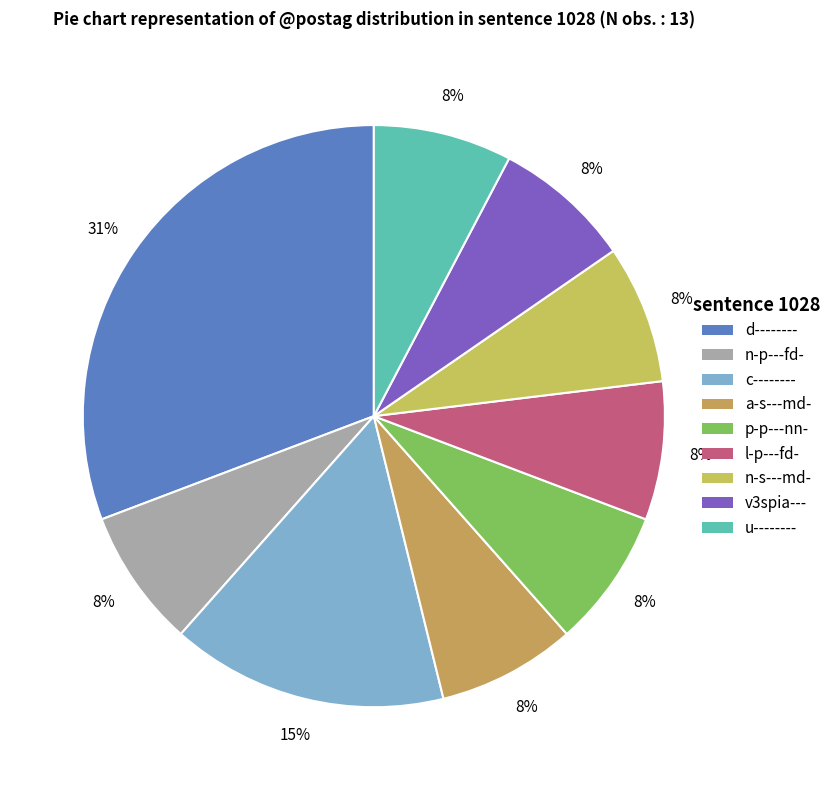

To the nearest percent, what is the combined percentage of v3spia--- and d--------?

38%